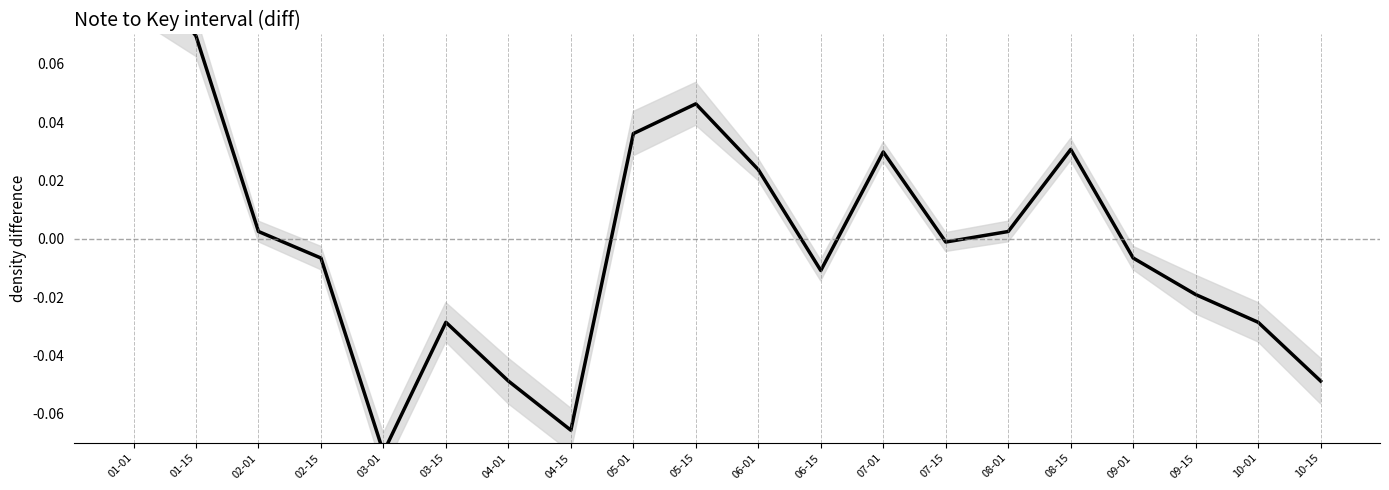

True or false: the data has more than 1 interior local peaks.

True